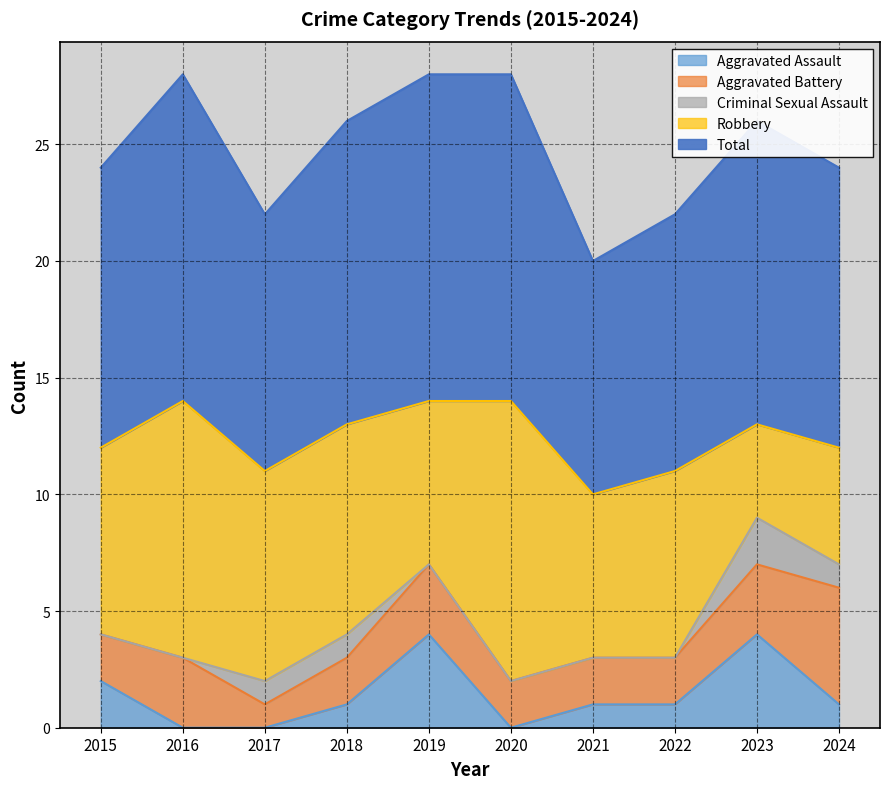

What is the sum of all Aggravated Assault values?

14